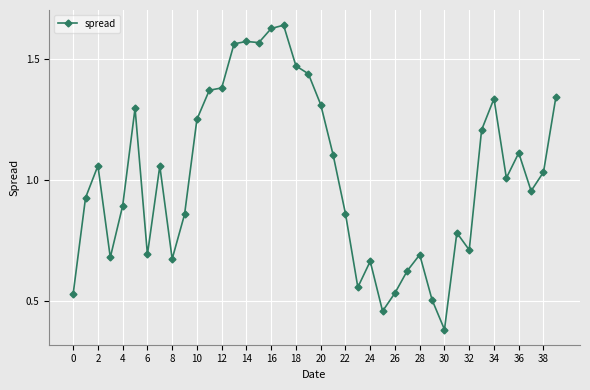

True or false: the data has more than 2 interior local peaks.

True